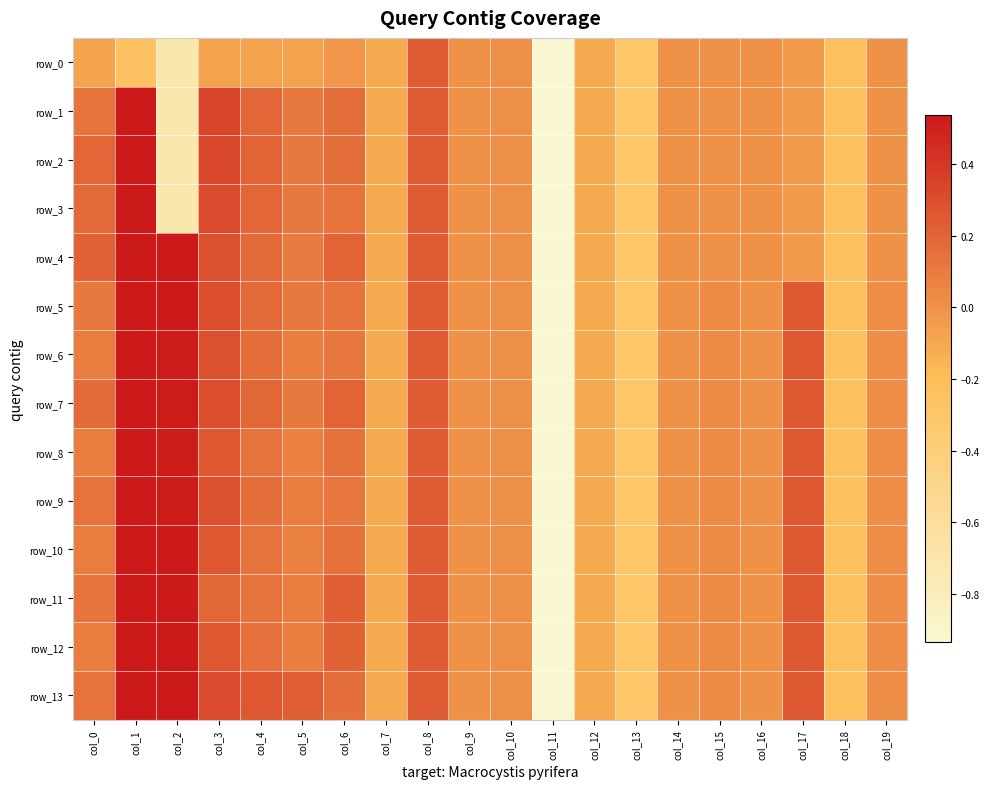

Is the value of row_0 at col_8 greater than the value of row_13 at col_11?

Yes